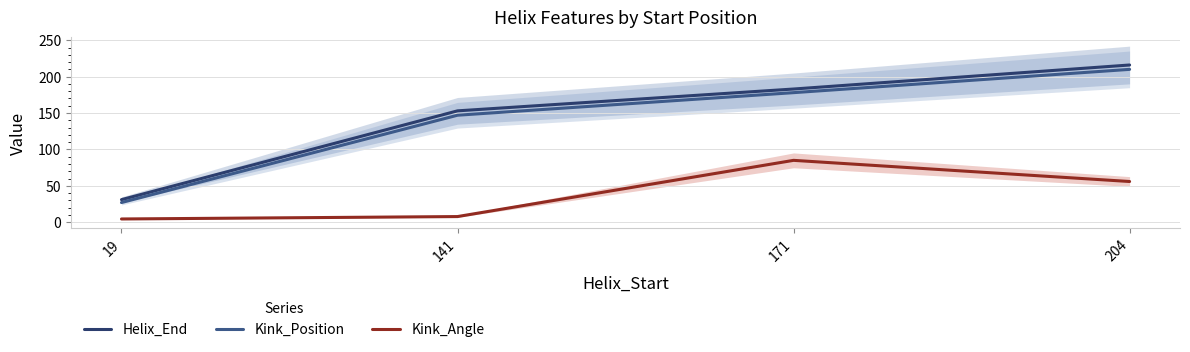

Which has a higher value, 204 or 19?

204